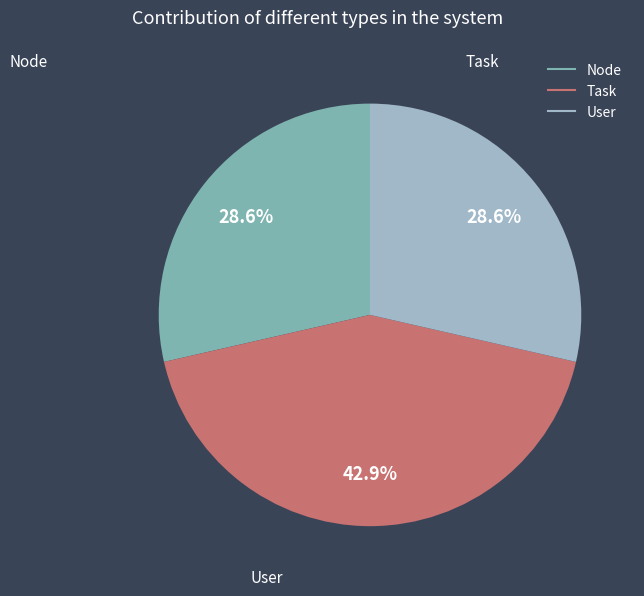

Which slice is the largest?

Task